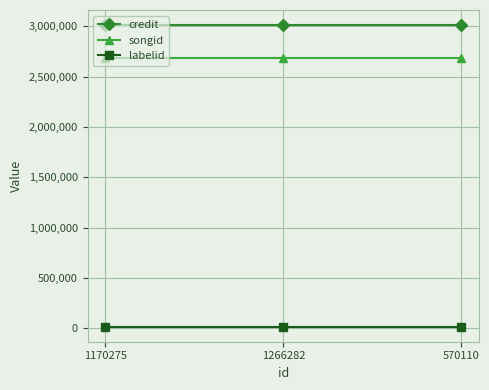

What is the label of the 3rd point from the right?

1170275